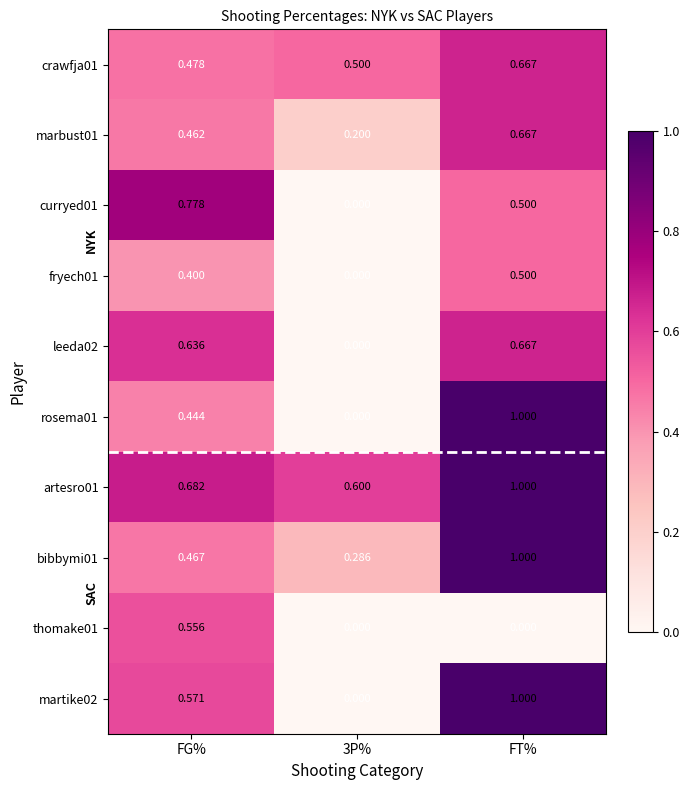

At which label does curryed01 reach its peak?

FG%